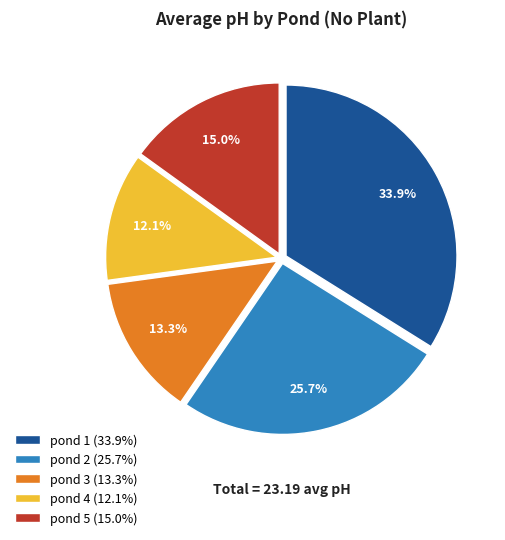

To the nearest percent, what portion does pond 1 represent?

34%